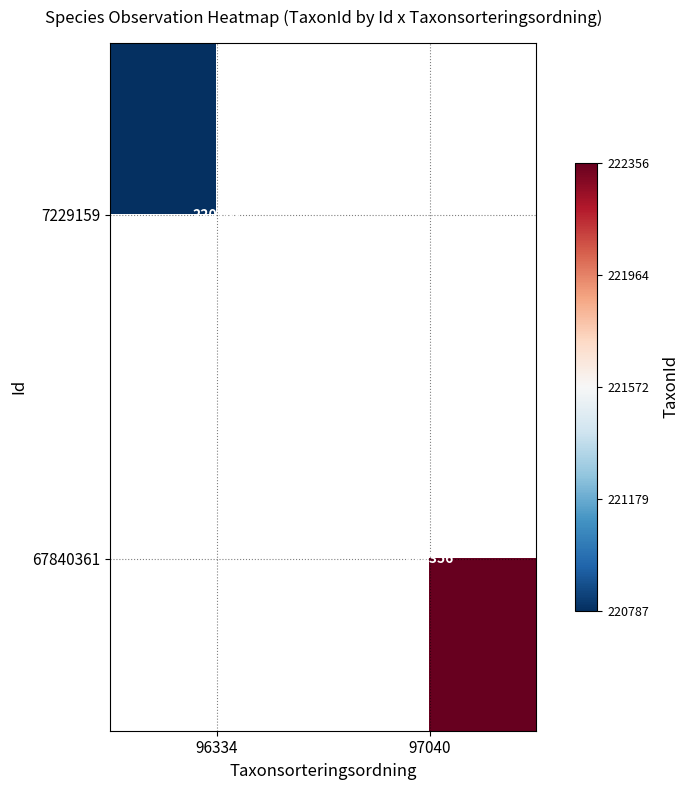

Is the value of 7229159 at 96334 greater than the value of 67840361 at 97040?

No